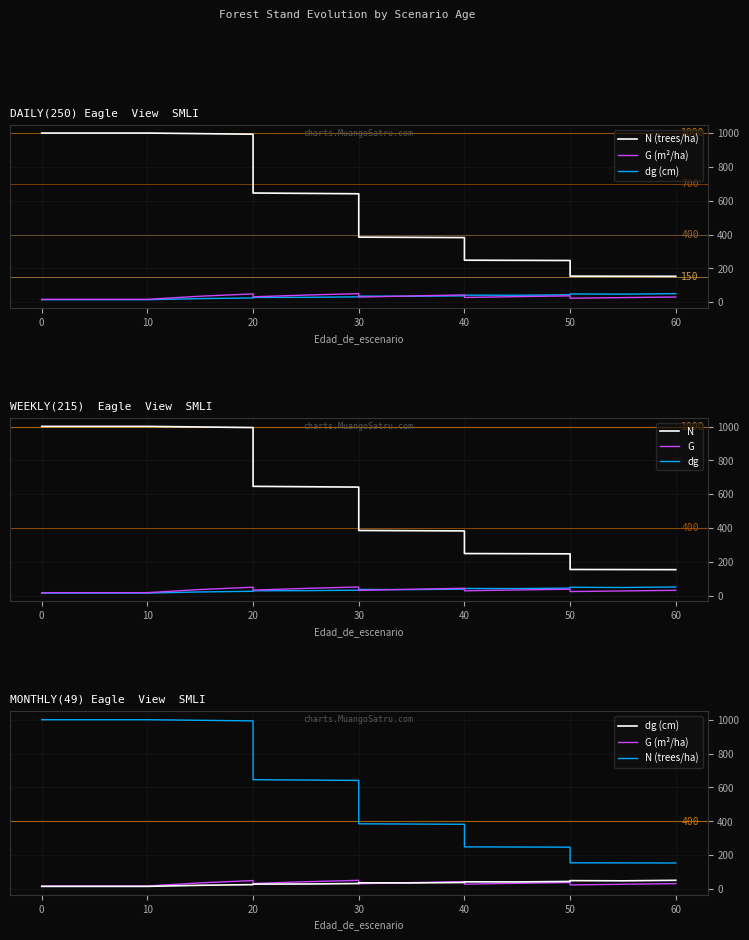

What is the sum of all G (m²/ha) values?

552.0